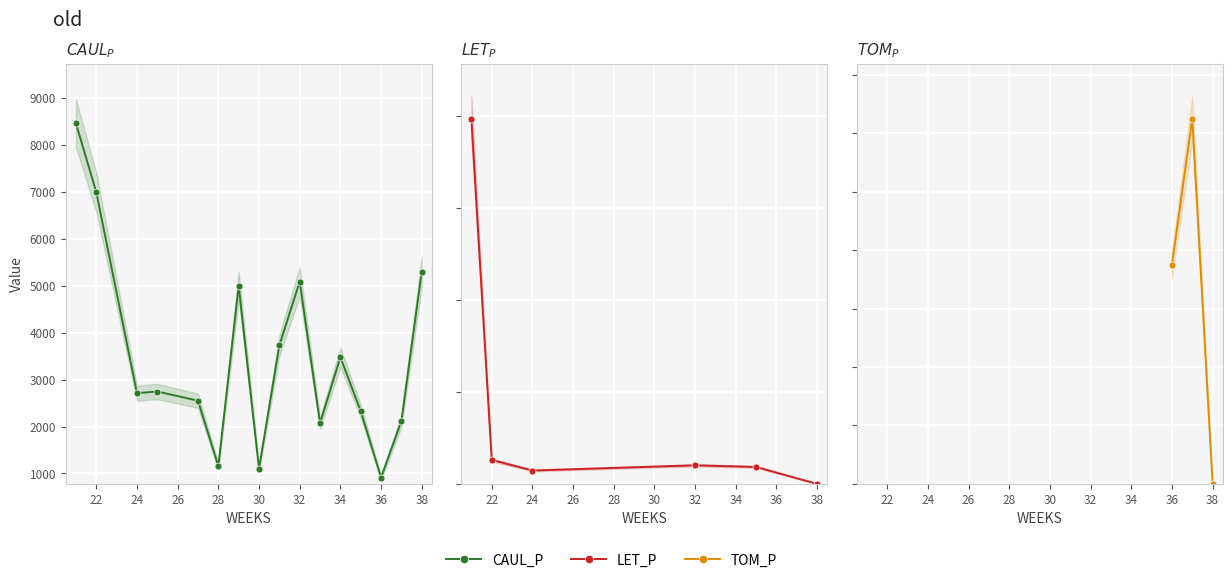

What is the average value of the LET_P series?

1487.5